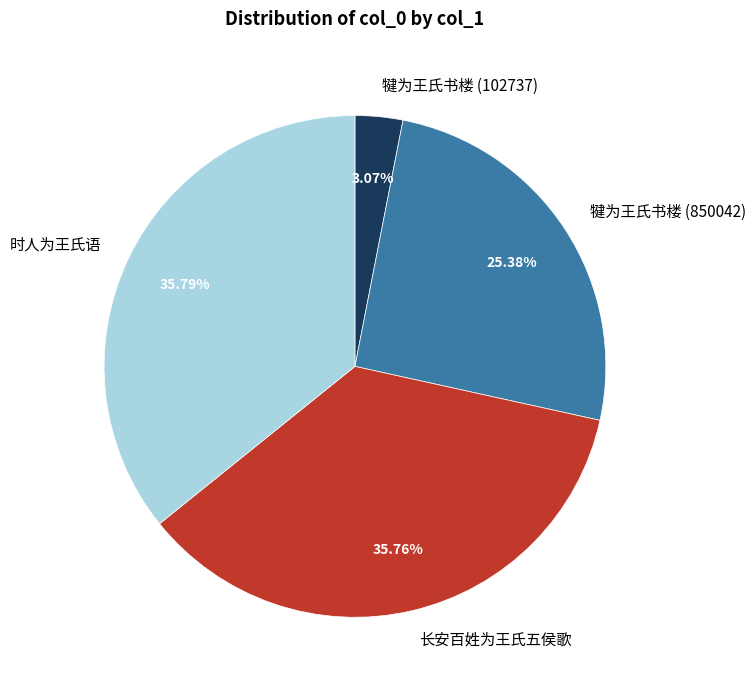

To the nearest percent, what is the difference between the 犍为王氏书楼 (850042) and 长安百姓为王氏五侯歌 slice percentages?

10%